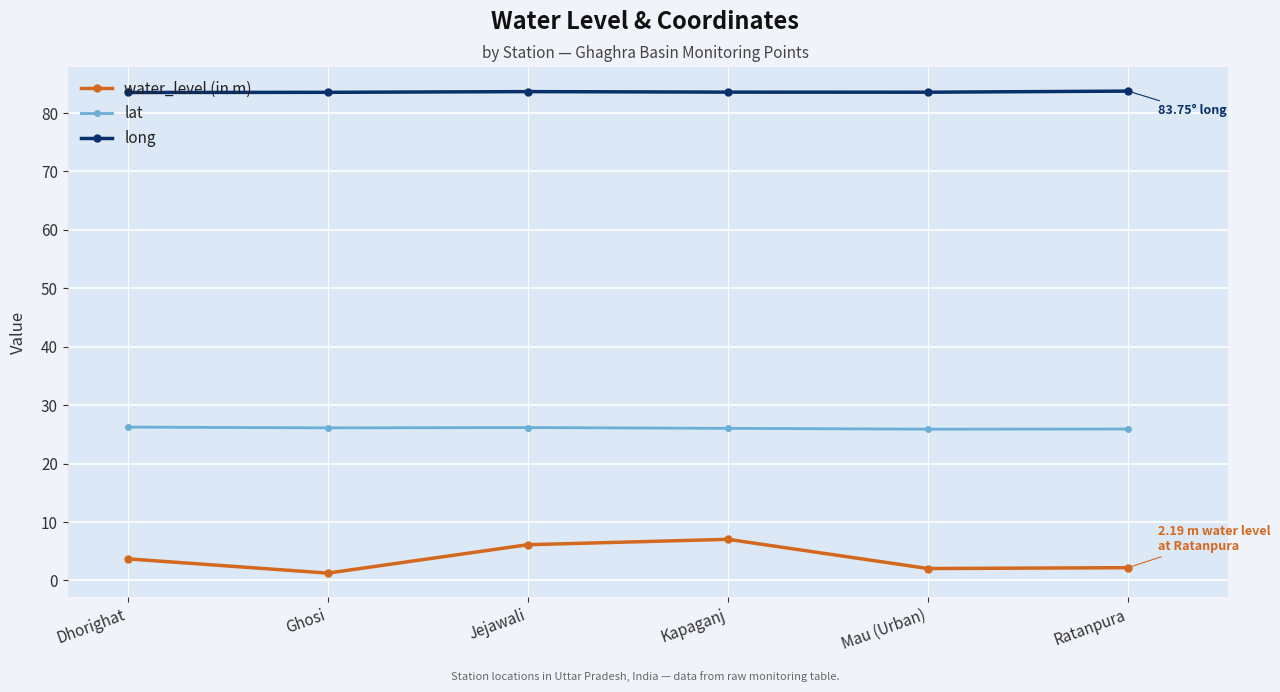

True or false: long has more than 0 interior local peaks.

True